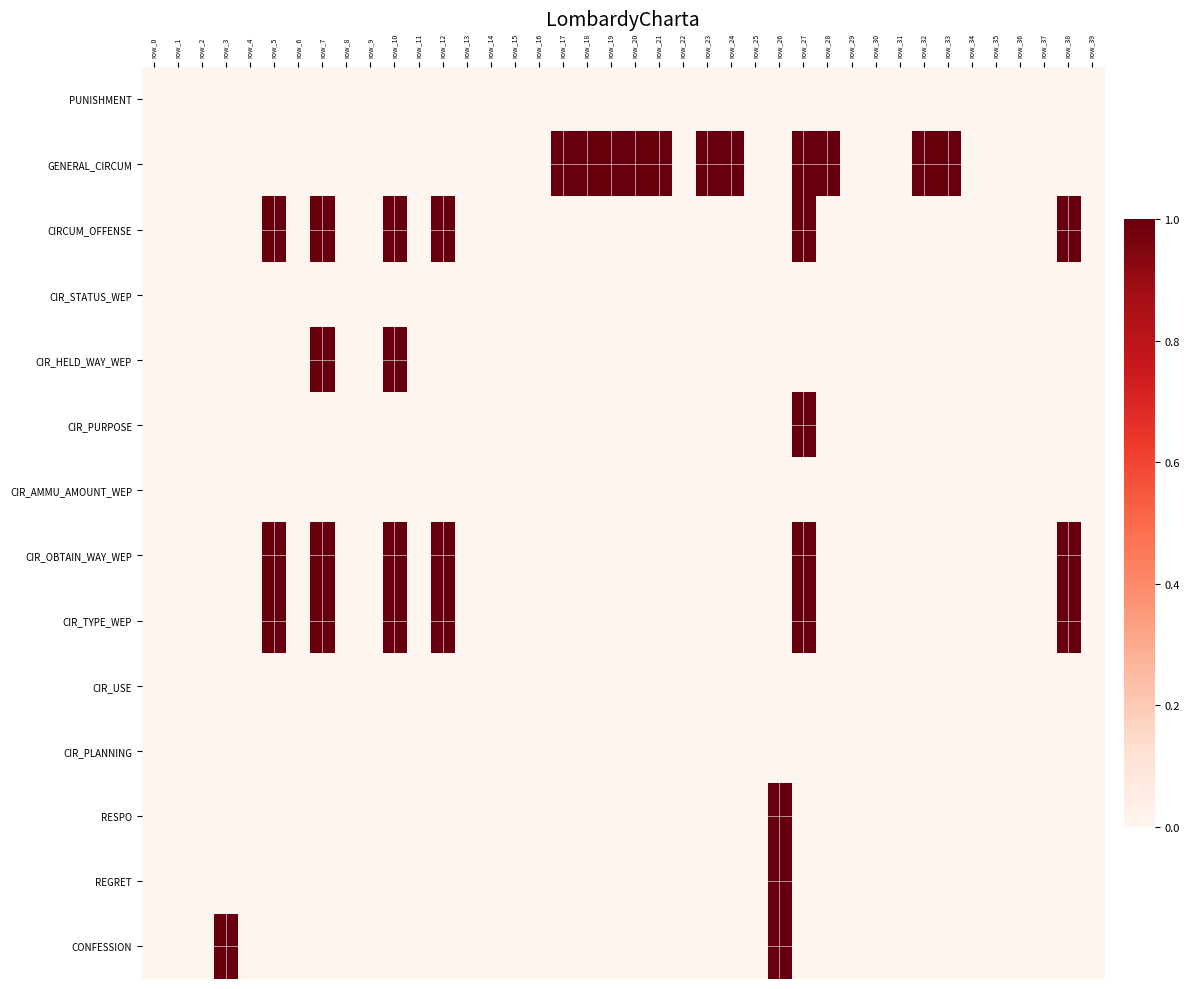

Which has a higher value, row_4 or row_33?

row_4